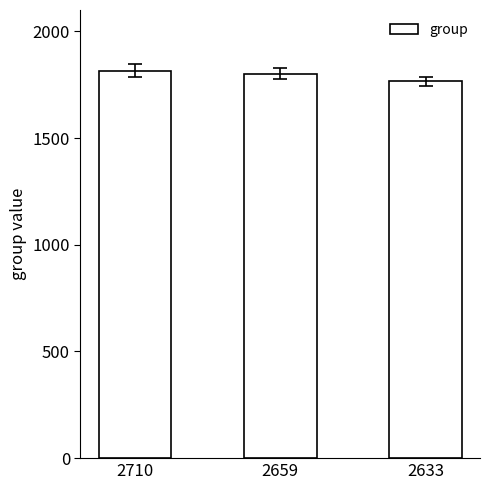

The value at 2659 is 3056. True or false?

False